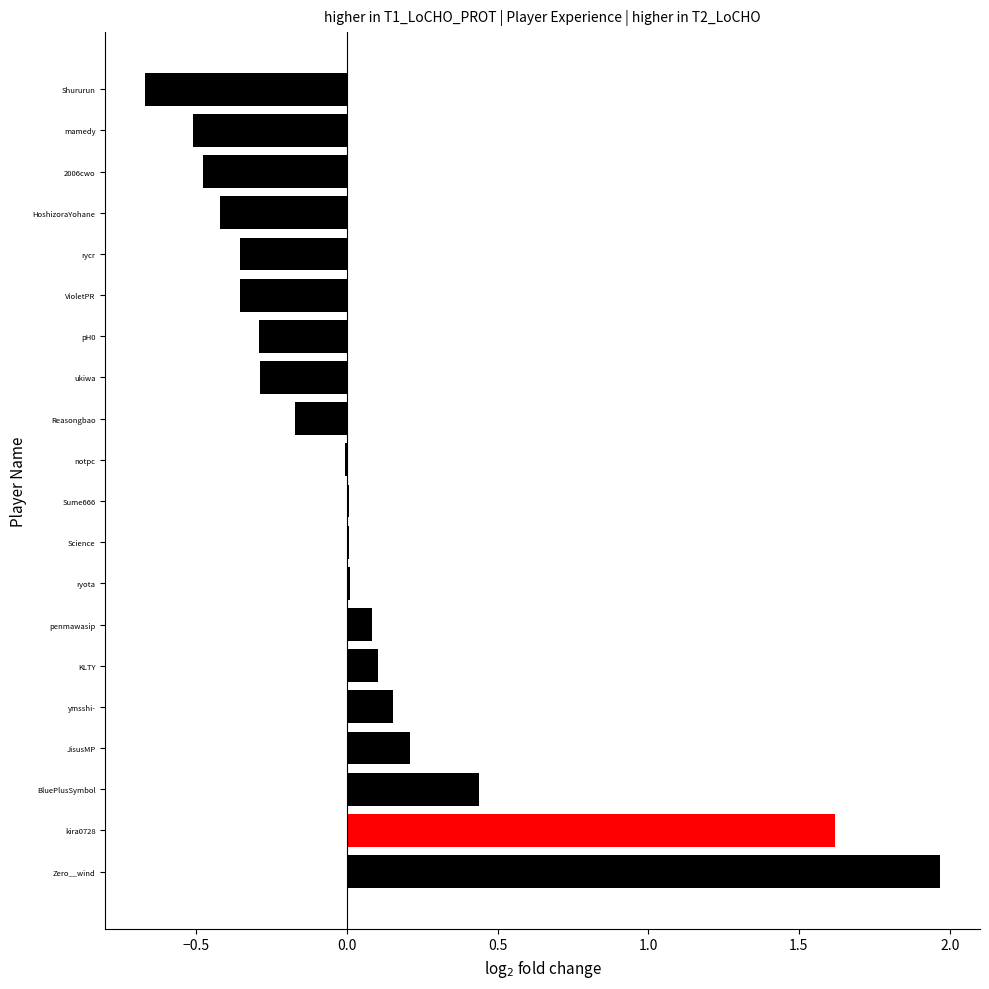

What is the average value?

0.1